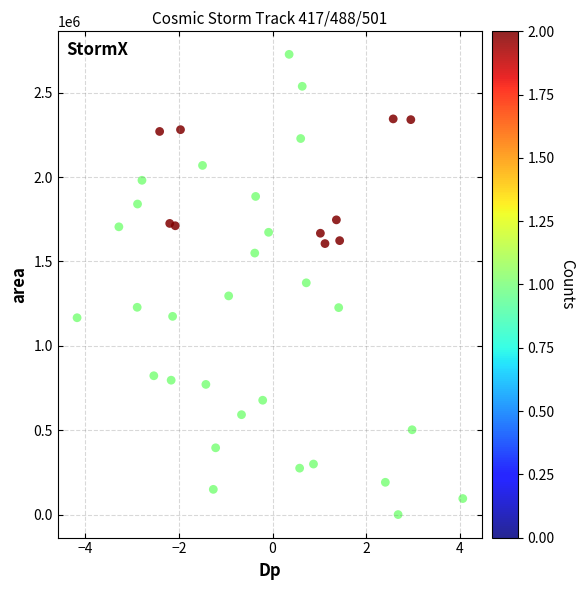

What is the range of Y values (max minus min)?

2726875